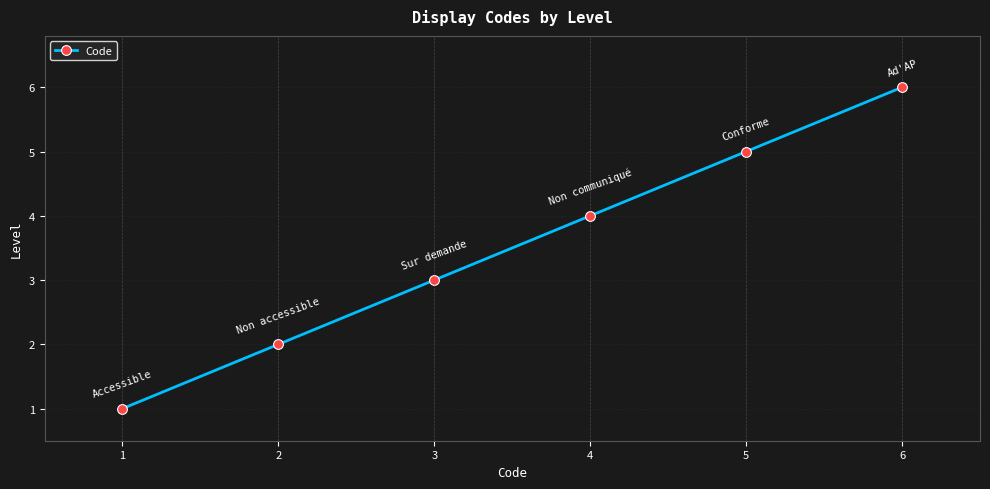

Approximately how many times larger is the value at 5 compared to 3?

1.7